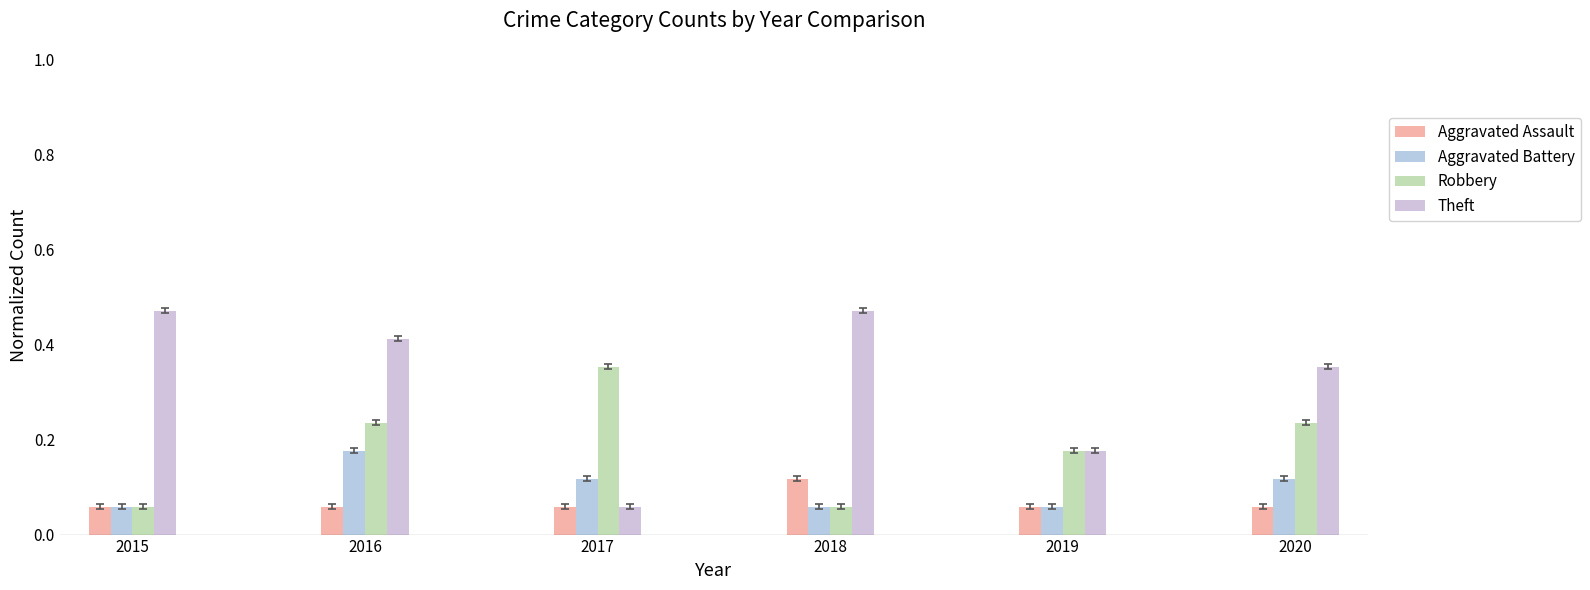

What are all the series names shown in the legend?

Aggravated Assault, Aggravated Battery, Robbery, Theft